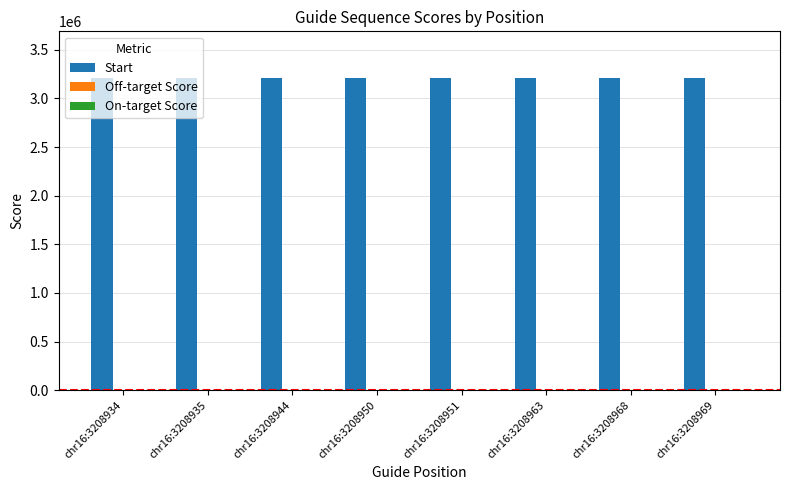

The Start series shows 3208934 at chr16:3208934. True or false?

True